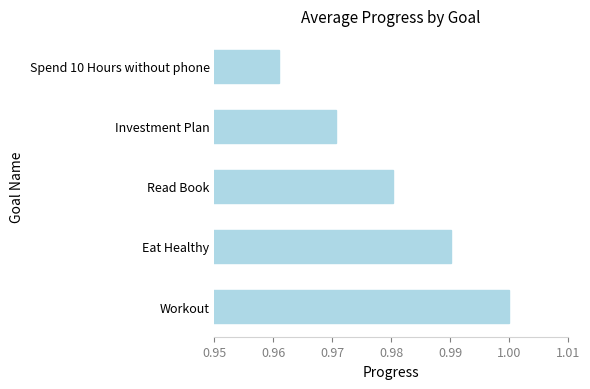

True or false: the data shows 1.4 at Workout.

False